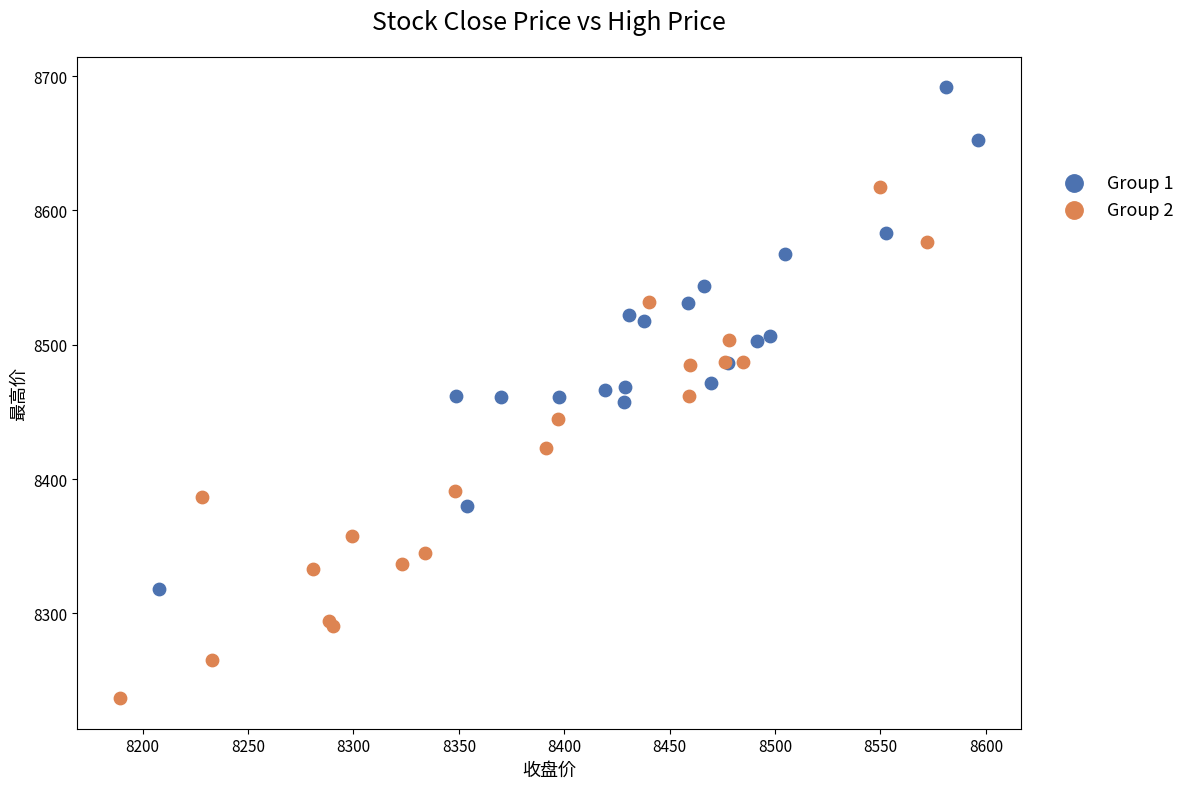

Which series reaches the minimum Y coordinate?

Group 2